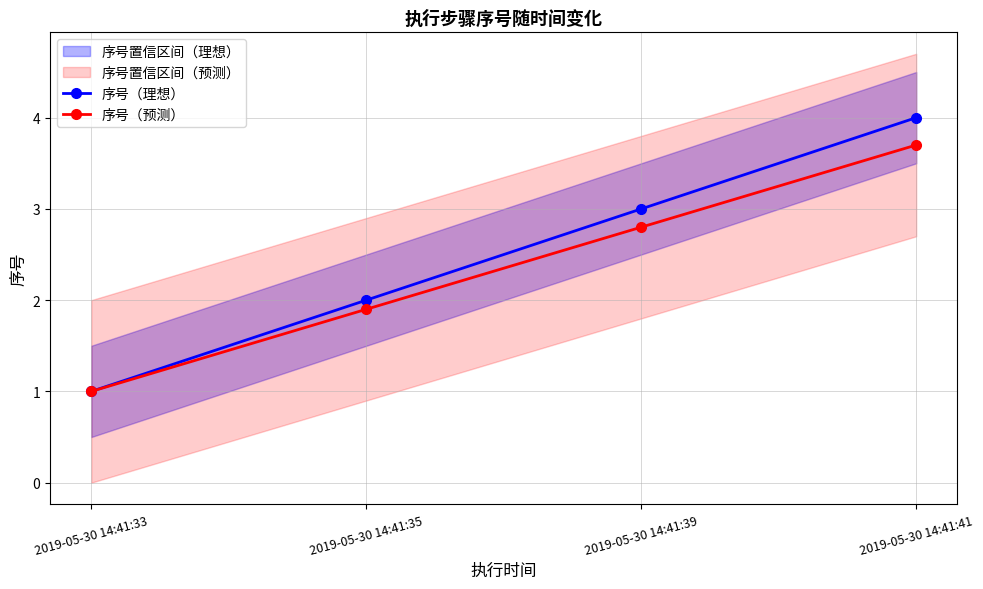

At which category is the sum across all series the highest?

2019-05-30 14:41:41